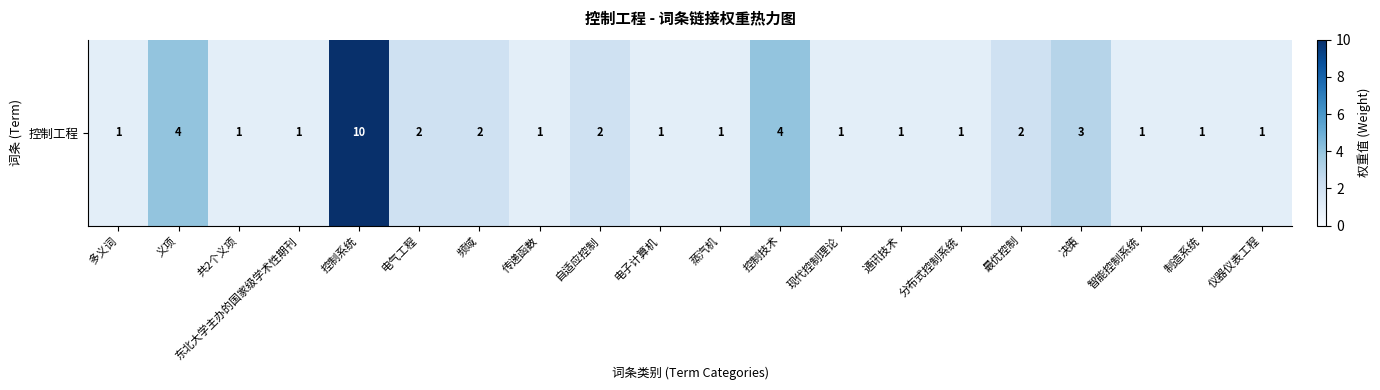

Reading left to right, transcribe all the data shown in this chart.

多义词=1	义项=4	共2个义项=1	东北大学主办的国家级学术性期刊=1	控制系统=10	电气工程=2	频域=2	传递函数=1	自适应控制=2	电子计算机=1	蒸汽机=1	控制技术=4	现代控制理论=1	通讯技术=1	分布式控制系统=1	最优控制=2	决策=3	智能控制系统=1	制造系统=1	仪器仪表工程=1